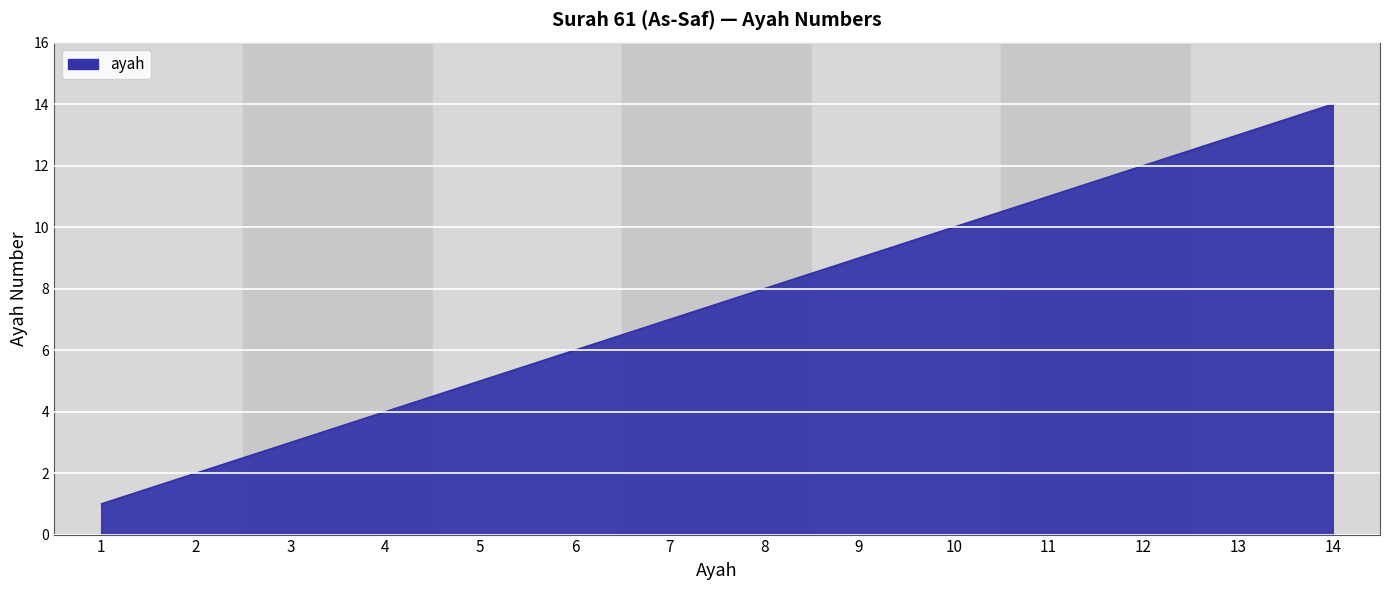

True or false: the data shows 16 at 9.

False